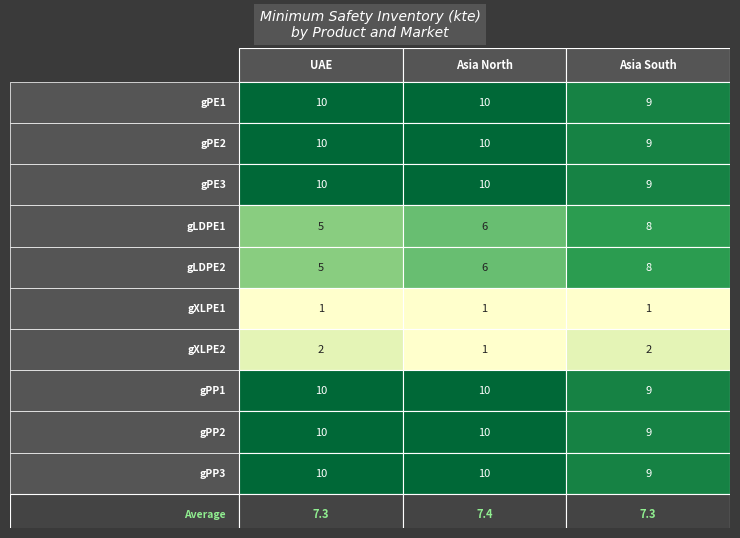

How many values in the gXLPE2 series are below 2?

1